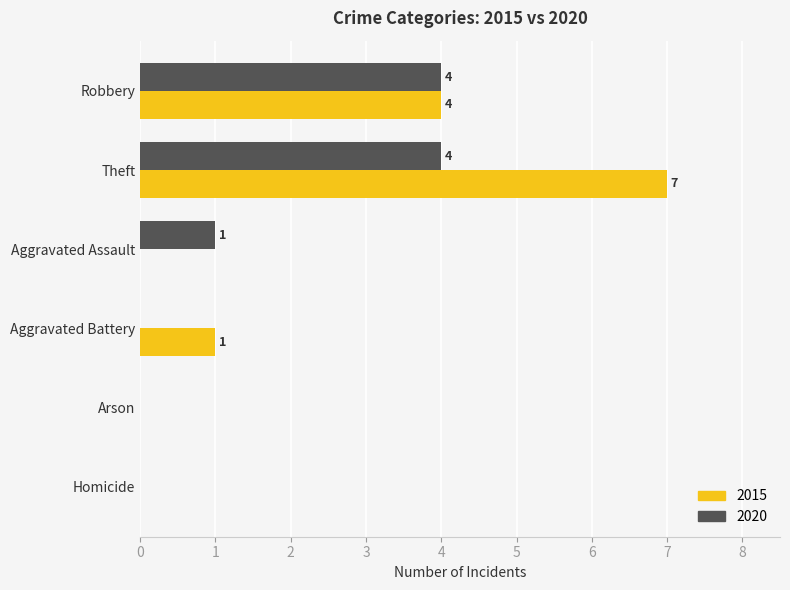

What is the average value of the 2015 series?

2